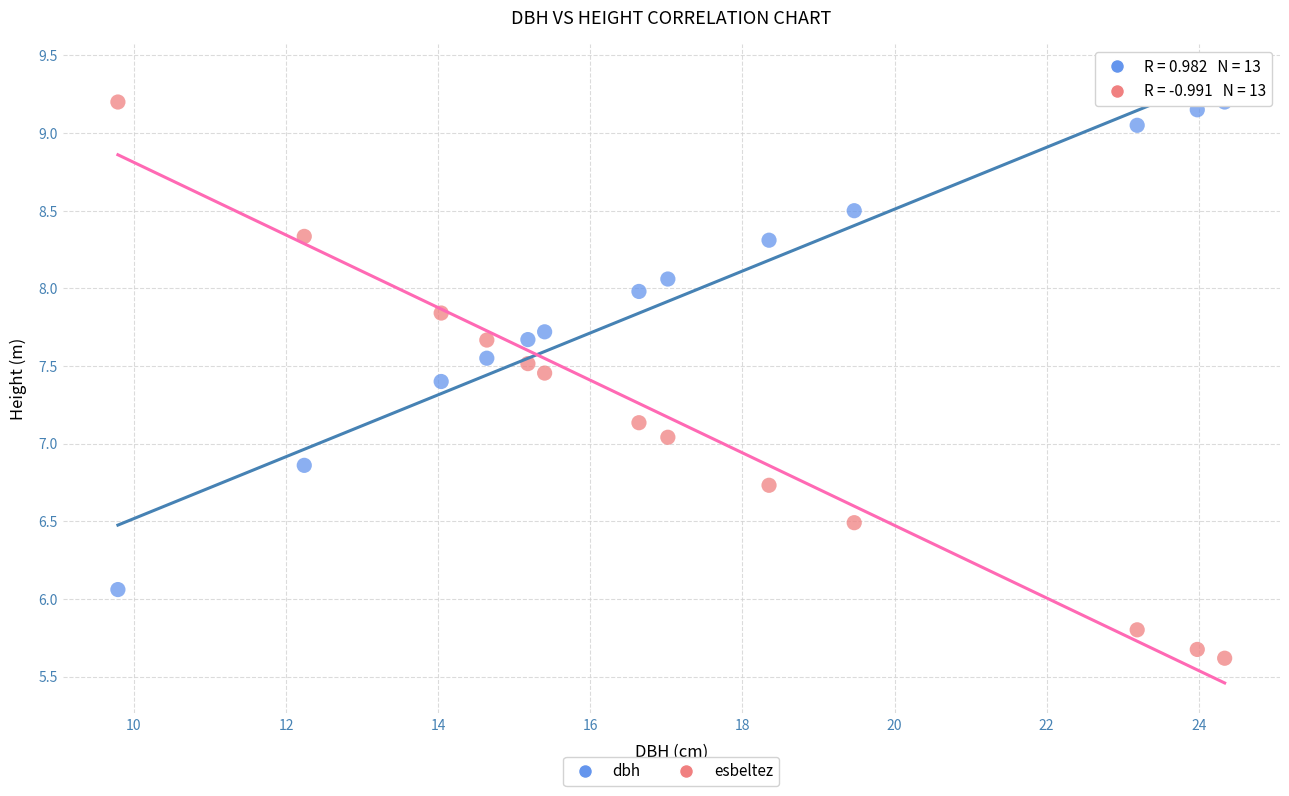

Which series has the widest spread of Y values?

esbeltez